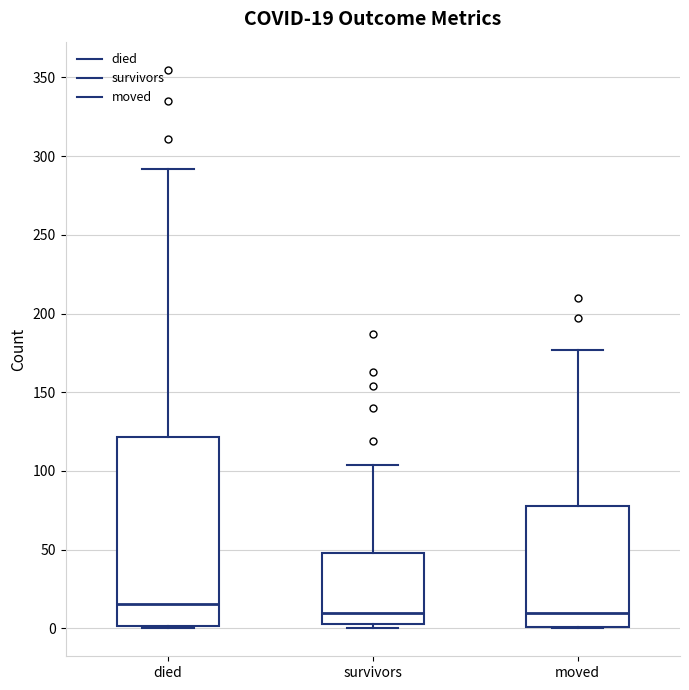

Which box has the highest median line?

died